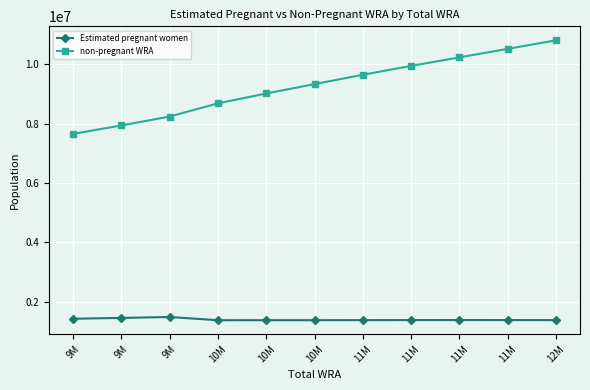

Read the Estimated pregnant women value at 11M.

1384533.0